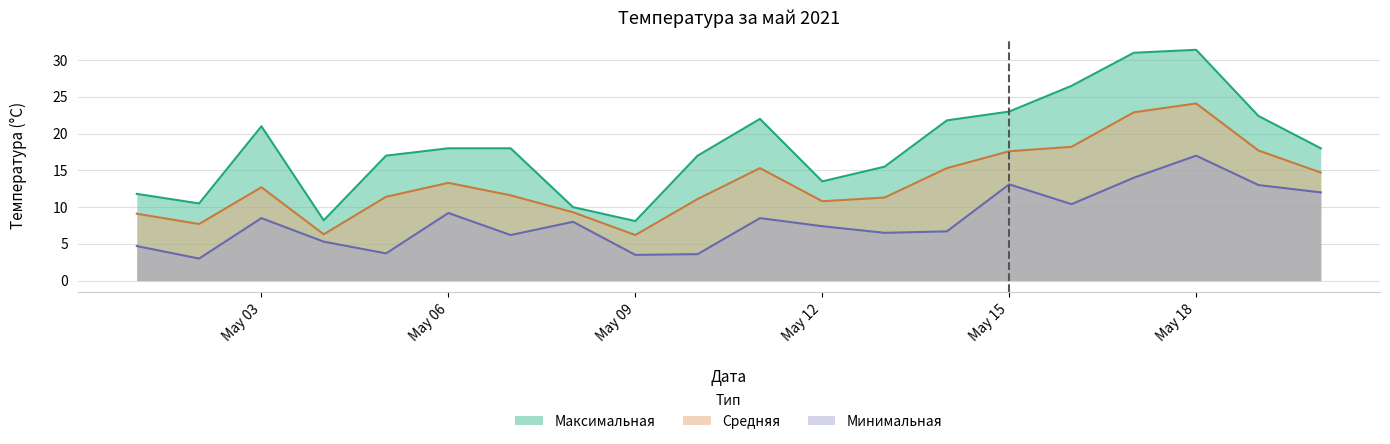

What are all the series names shown in the legend?

Максимальная, Средняя, Минимальная